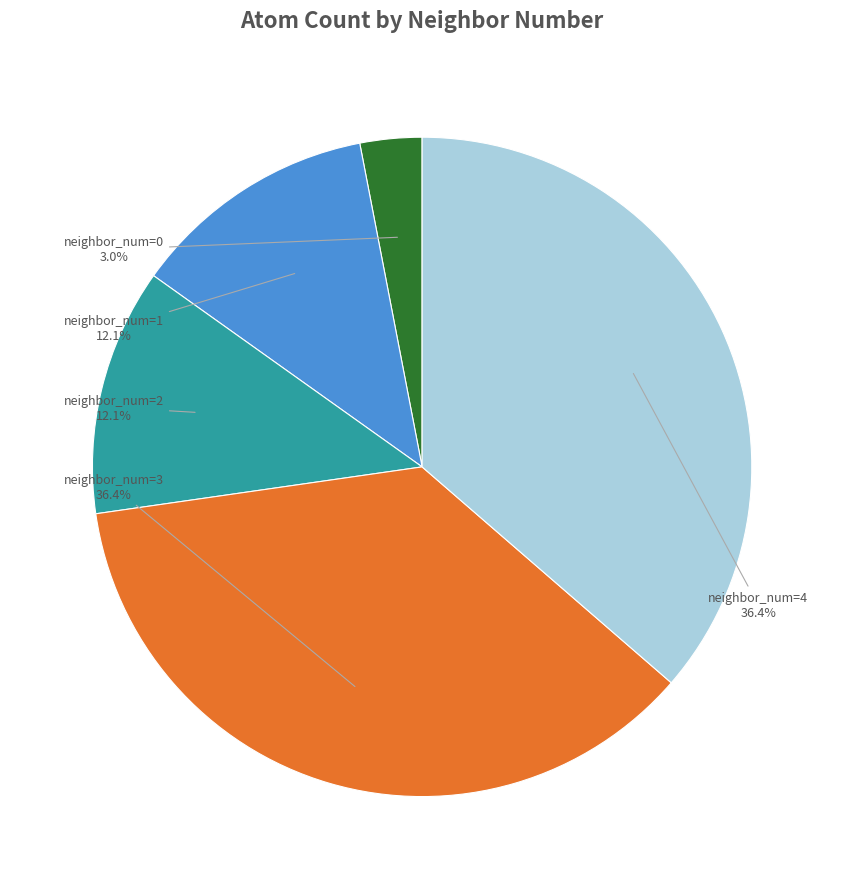

Do neighbor_num=4 and neighbor_num=2 together represent more than half of the pie?

No